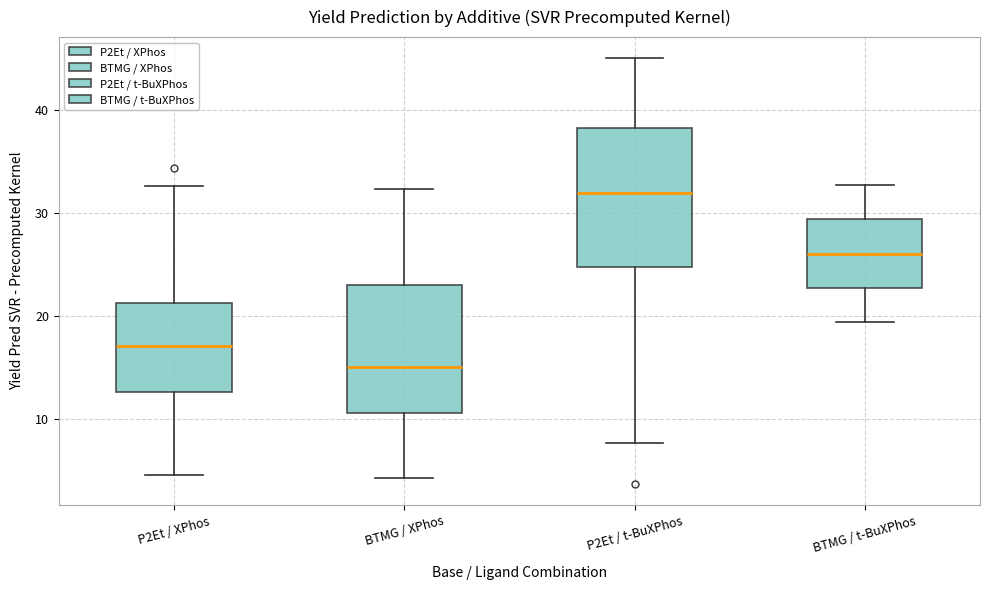

Which box's median line is the lowest?

BTMG / XPhos